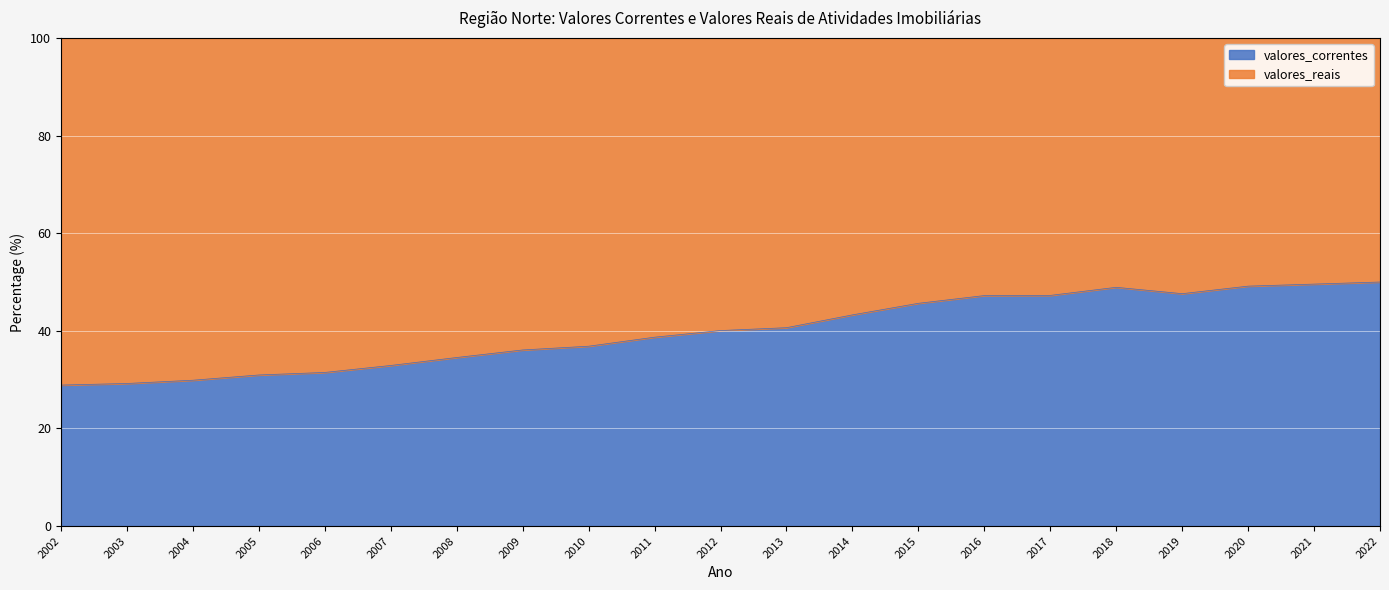

What is the value of the 8th point from the left?

36.1